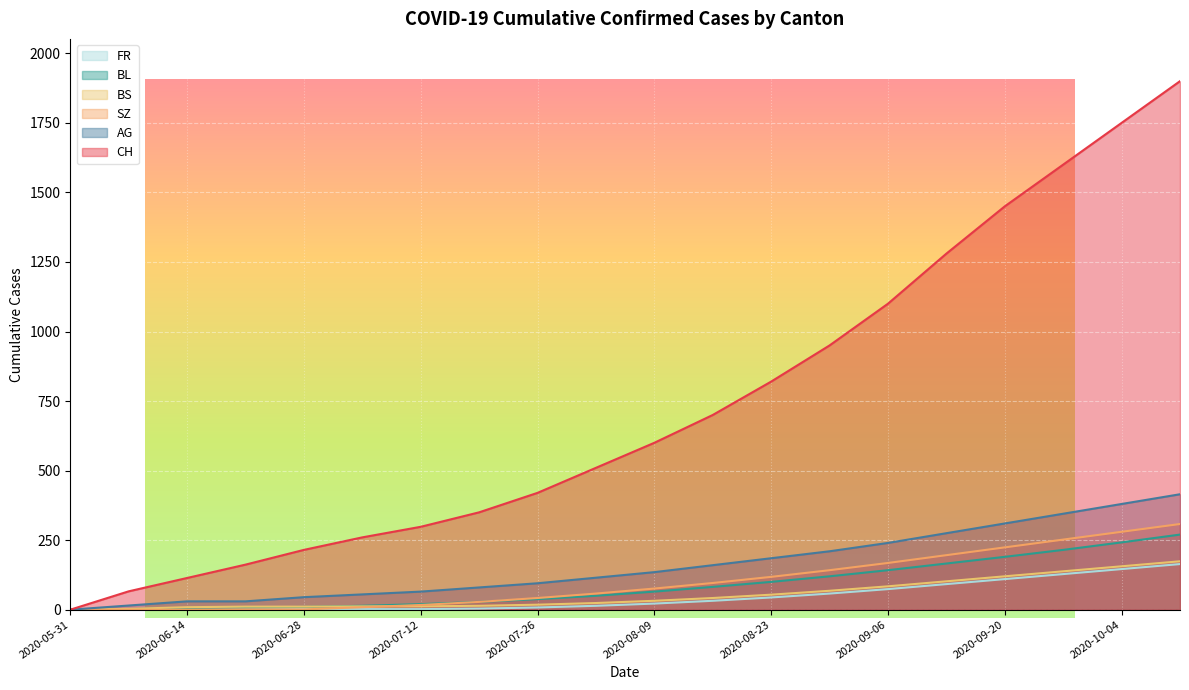

The AG series shows 735 at 2020-10-11. True or false?

False